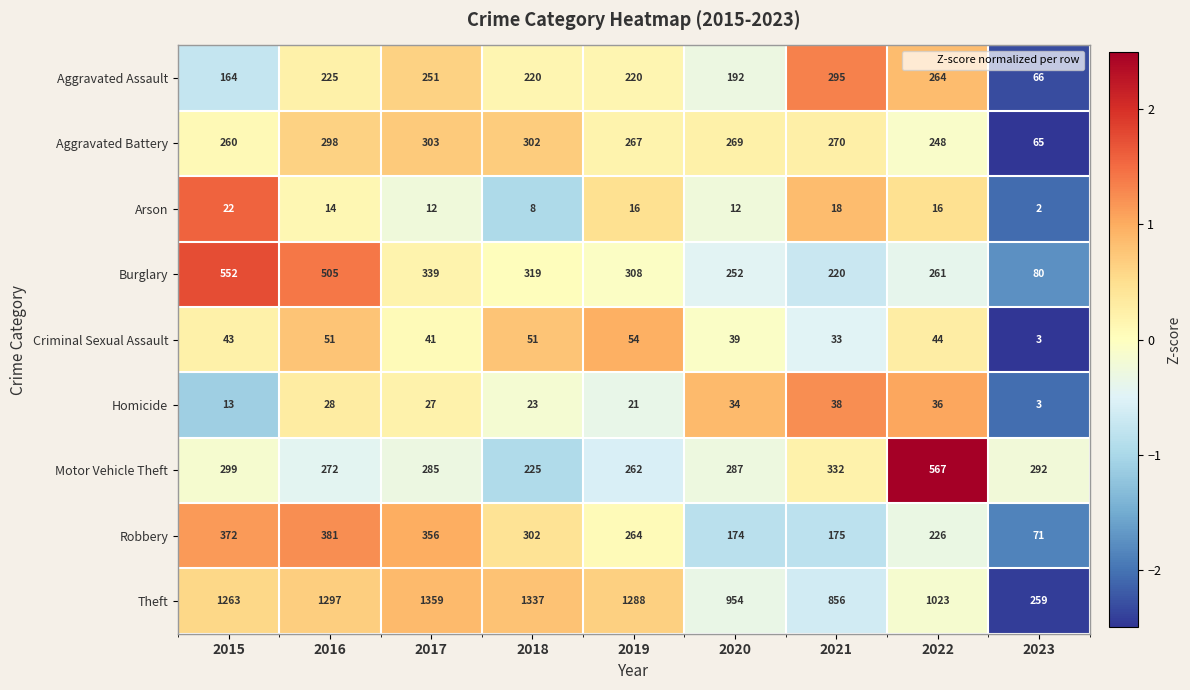

Which series has the widest spread of values?

Theft